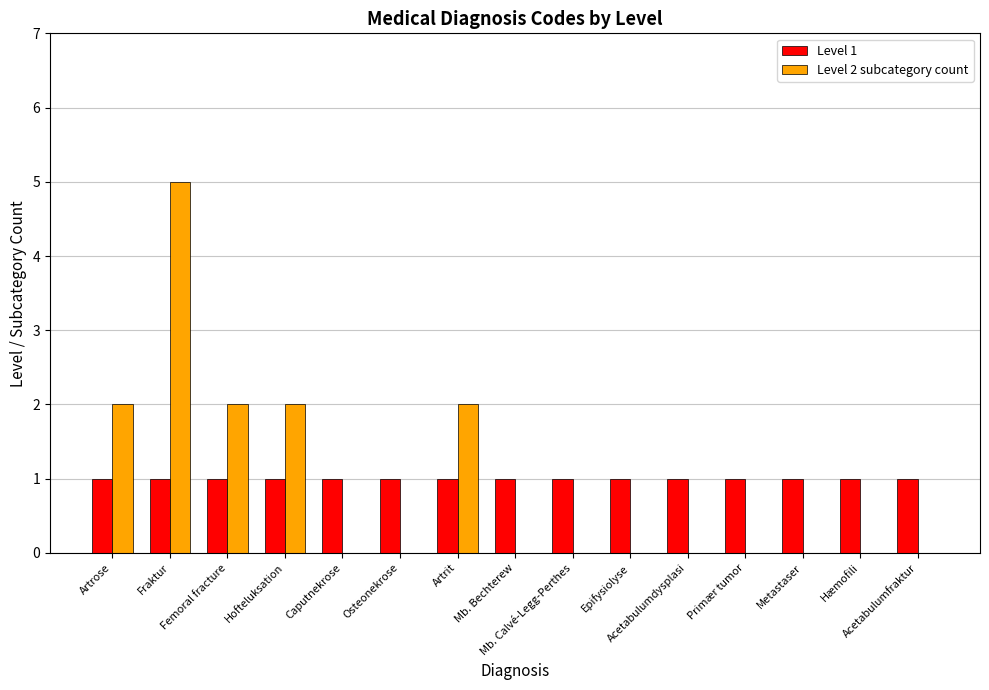

Which series has the largest range (max minus min)?

Level 2 subcategory count